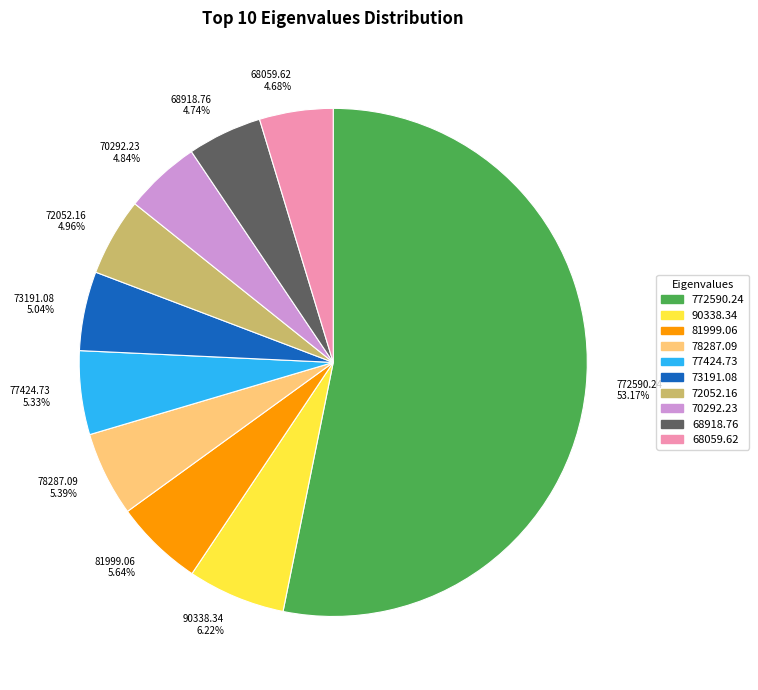

Count the number of slices in the pie.

10